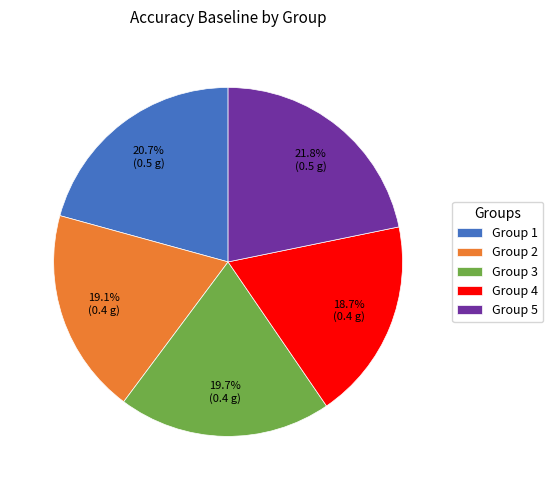

Count the number of slices in the pie.

5